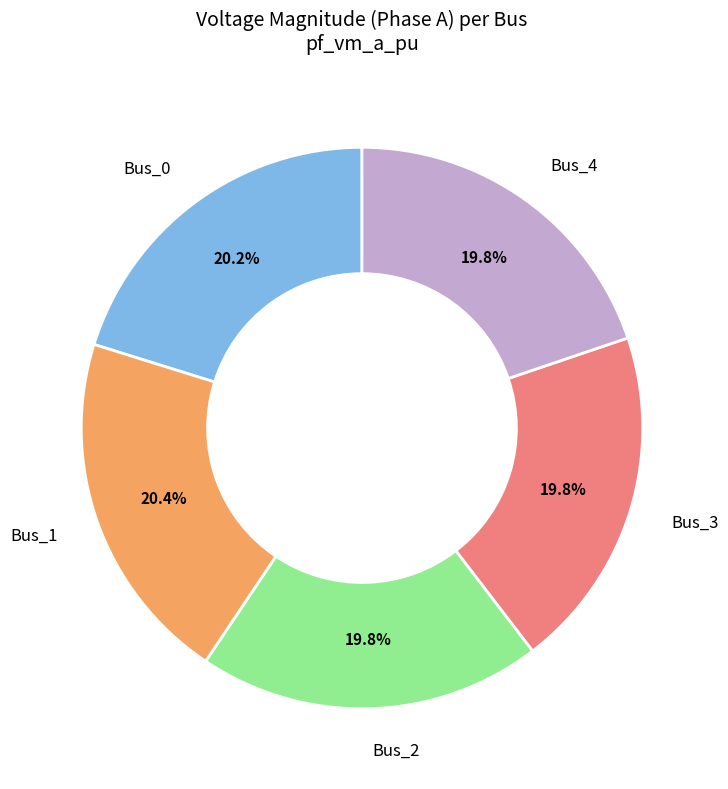

Is there a majority slice in this chart?

No